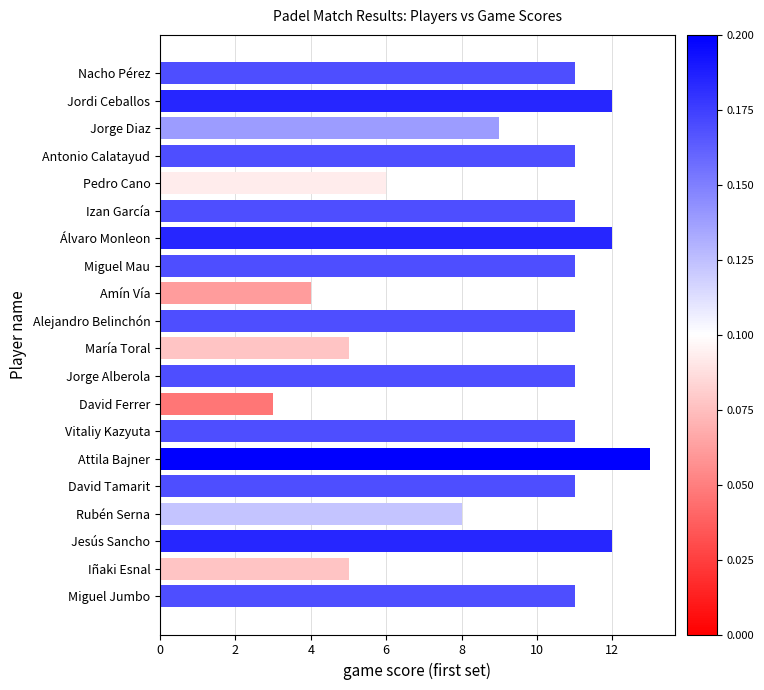

What is the change in value from Pedro Cano to Jesús Sancho?

+6